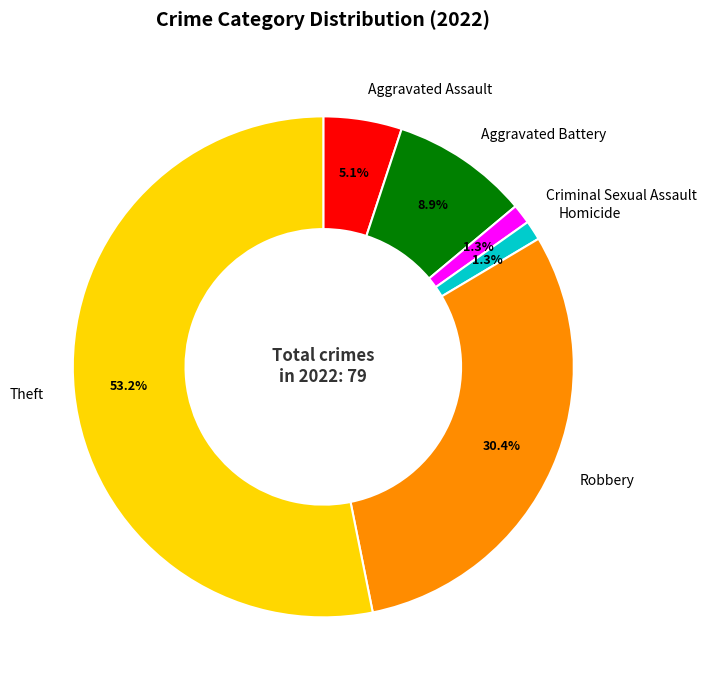

The Robbery slice represents 24% of the pie. True or false?

False